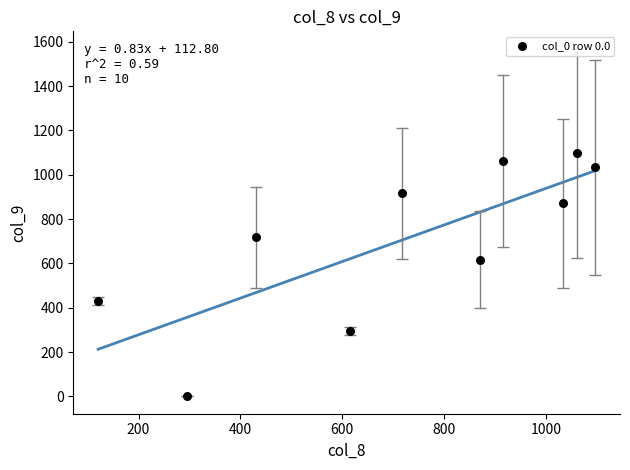

What is the average Y value?

703.4